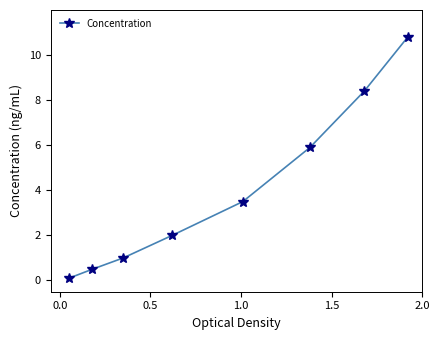

What is the value of the 2nd point from the left?

0.5